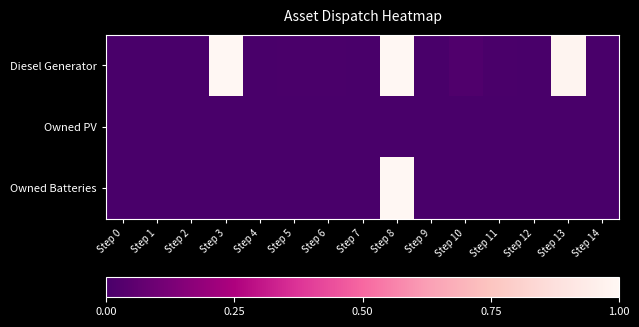

Which series changed the most between Step 3 and Step 4?

Diesel Generator